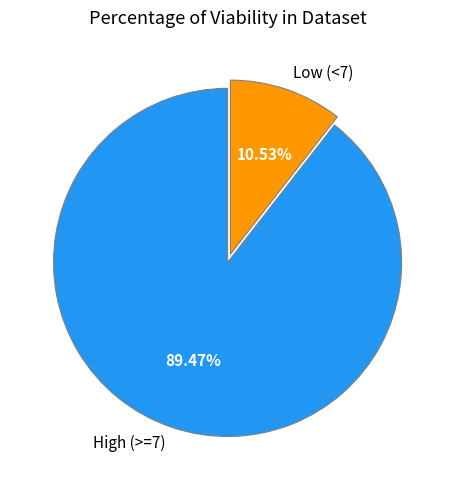

Is the sum of High (>=7) and Low (<7) greater than half?

Yes